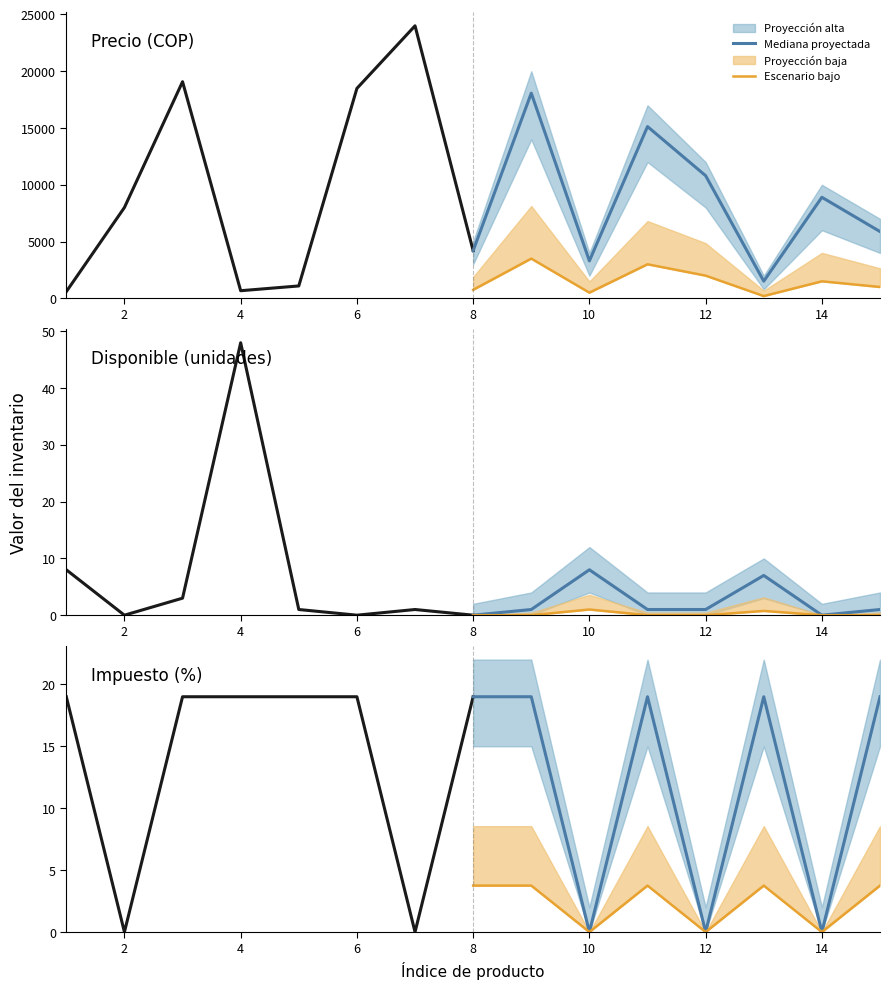

The Escenario bajo series shows 1.8 at 8. True or false?

False